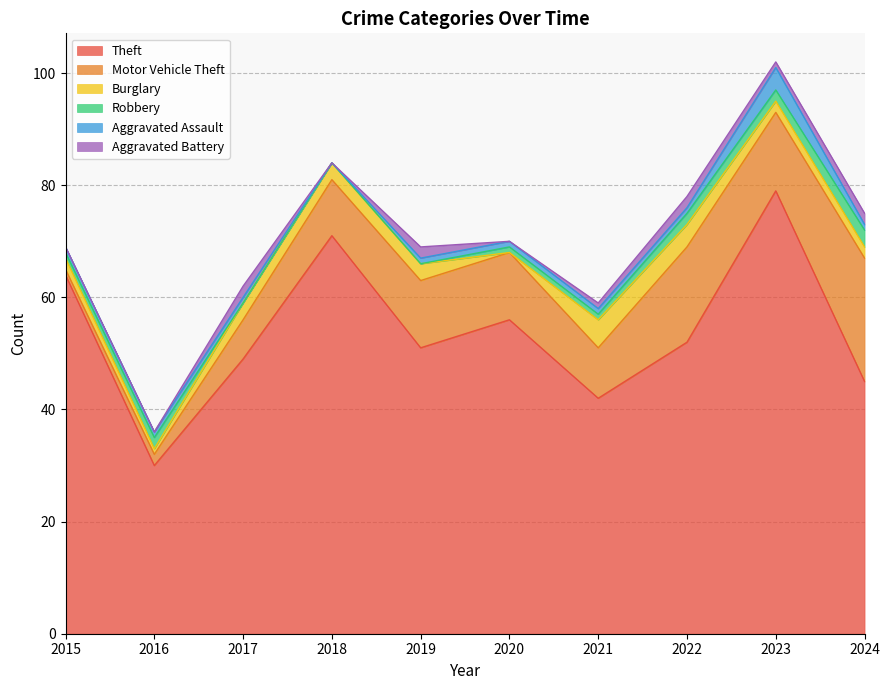

At 2021, list the series in order from largest to smallest.

Theft, Motor Vehicle Theft, Burglary, Robbery, Aggravated Assault, Aggravated Battery